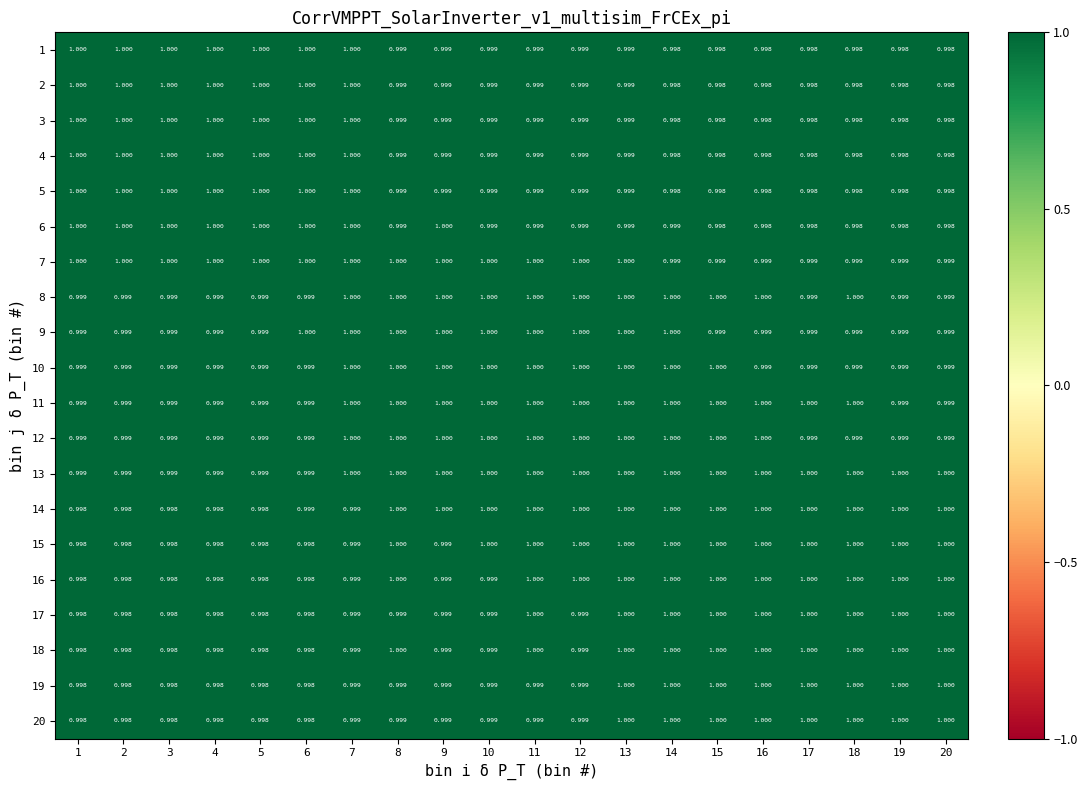

Is the value of 8 at 17 greater than the value of 13 at 11?

No